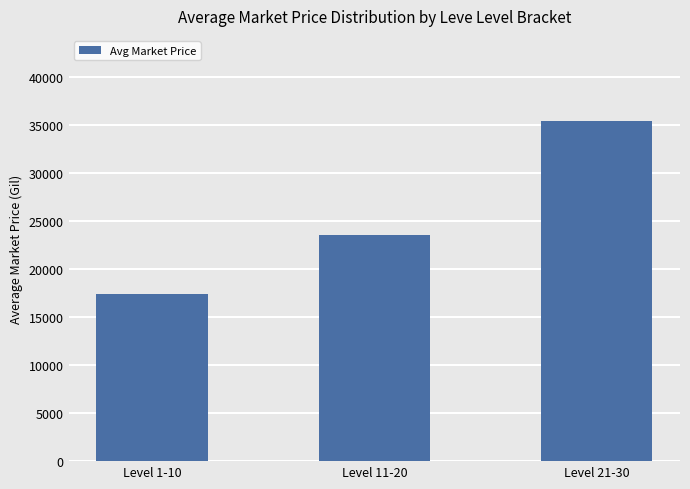

Does the chart contain stacked bars?

No